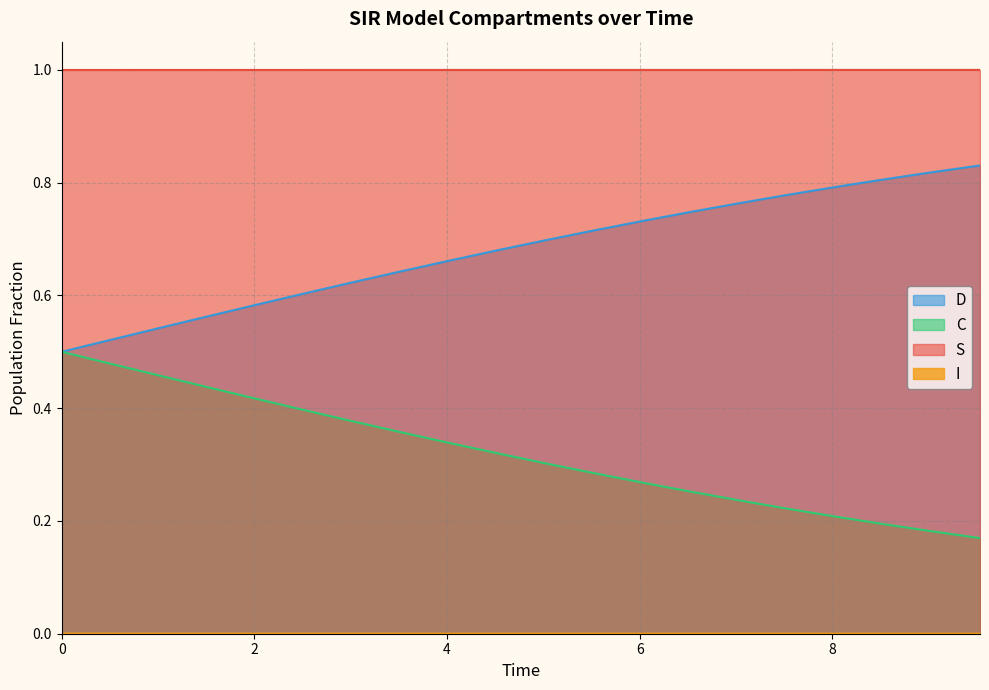

What is the maximum value shown in the chart?

1.0